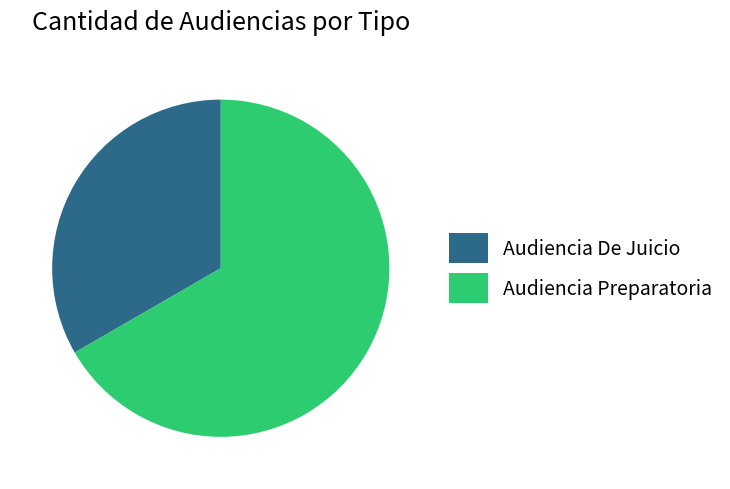

Is the sum of Audiencia Preparatoria and Audiencia De Juicio greater than half?

Yes